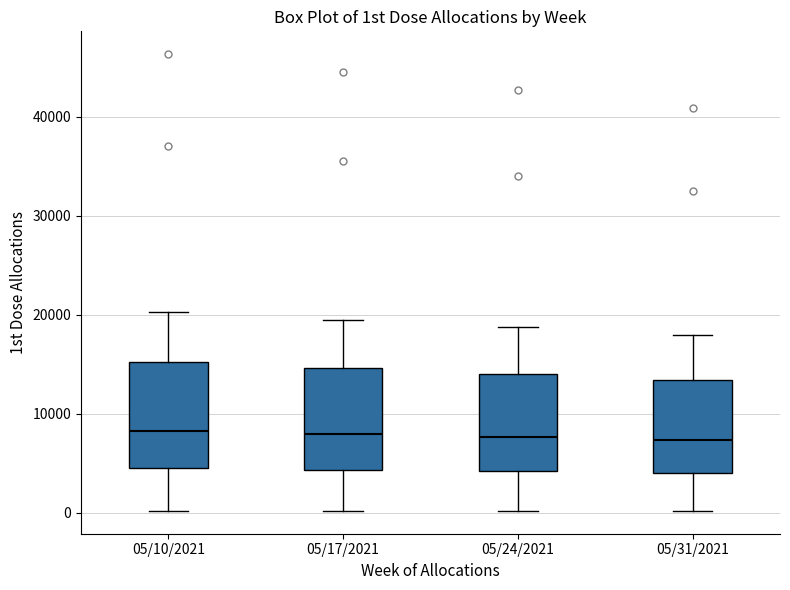

Reading left to right, transcribe this box plot: for each box, give where its median line is, the range the box spans, and where its two whiskers end, as read against the y-axis. The values are not printed on the chart, so give them approximately, as read against the axis.

05/10/2021: median 8000, box 5000 to 15000, whiskers 0 to 20000
05/17/2021: median 8000, box 4000 to 15000, whiskers 0 to 20000
05/24/2021: median 8000, box 4000 to 14000, whiskers 0 to 19000
05/31/2021: median 7000, box 4000 to 13000, whiskers 0 to 18000